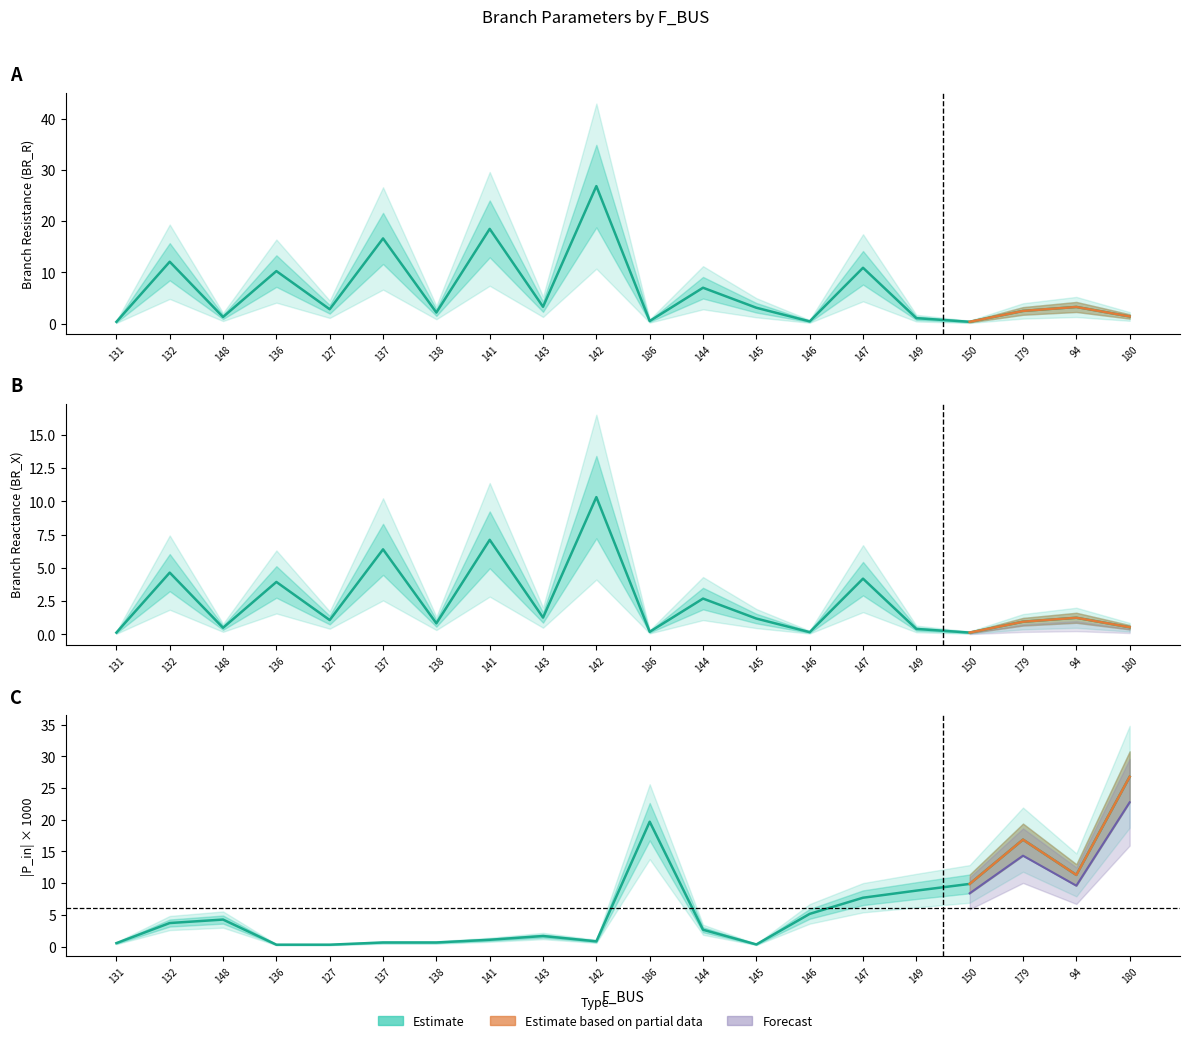

What is the total value across all series at 186?

20.4